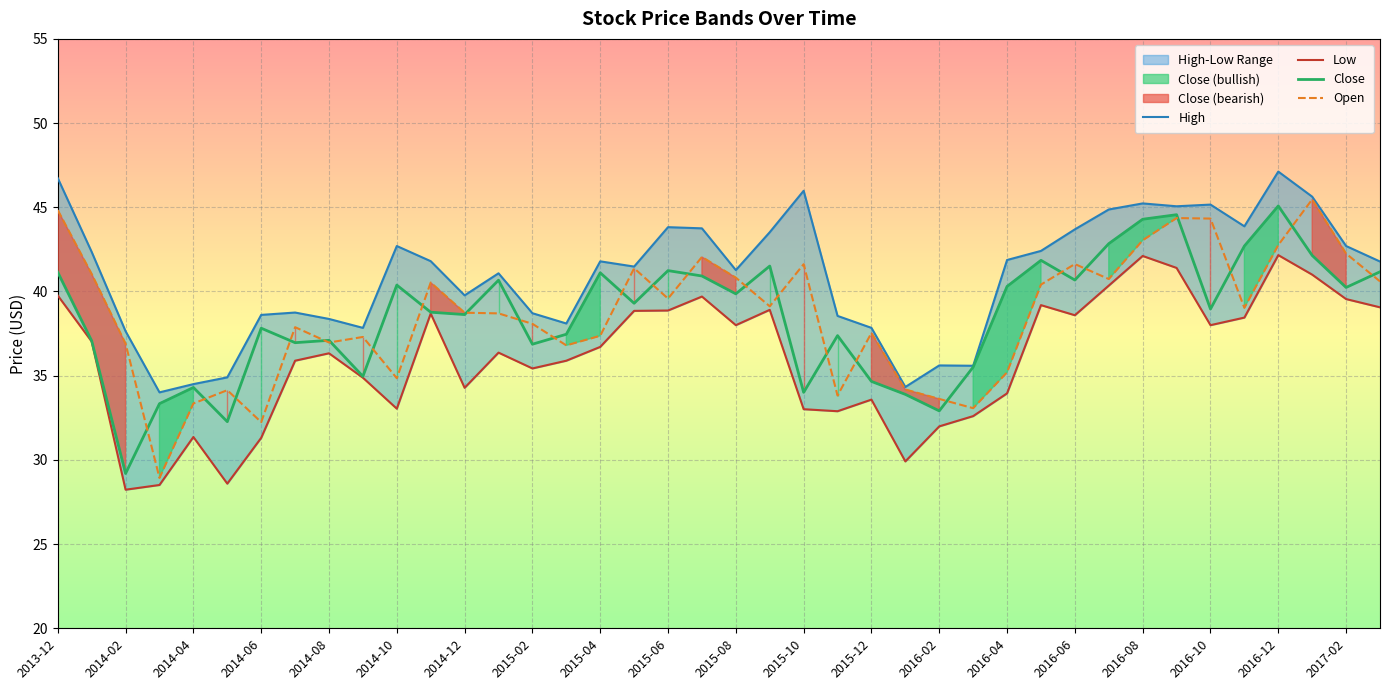

In Open, how many points are higher than both neighbors (excluding endpoints)?

11